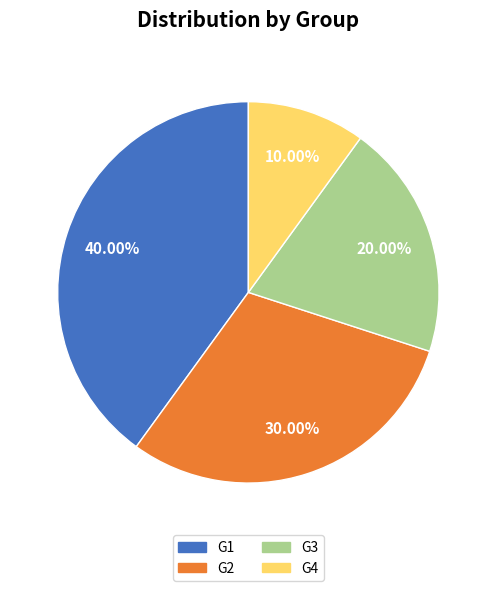

Combined, do G4 and G3 account for over 50%?

No